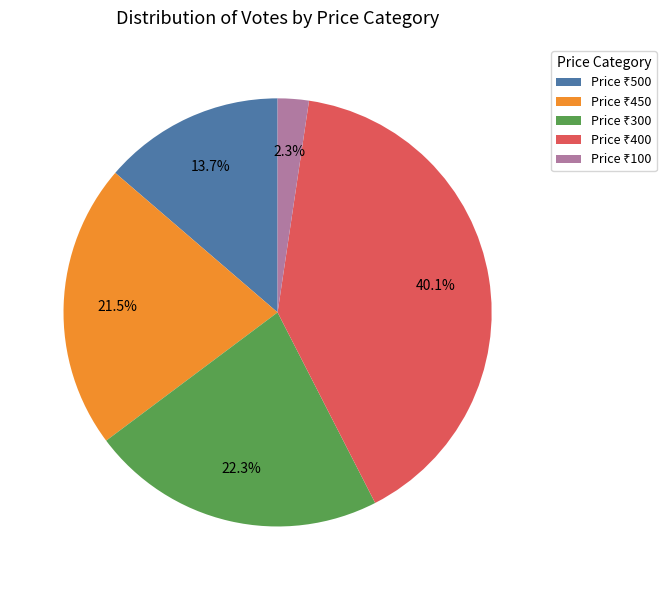

Does any single category account for the majority?

No